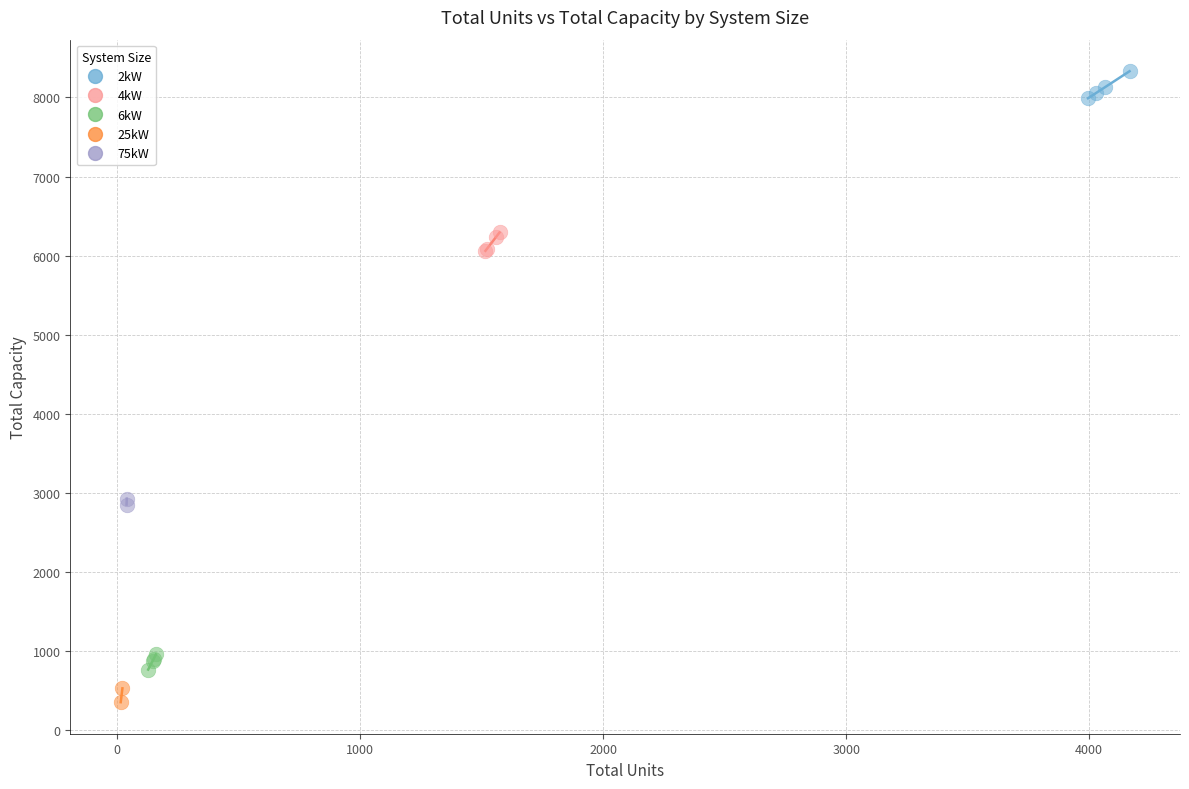

Which series has the widest spread of Y values?

2kW